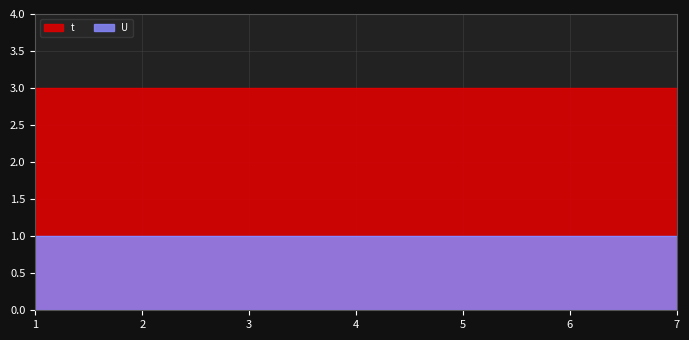

Which series has the largest total across all categories?

t